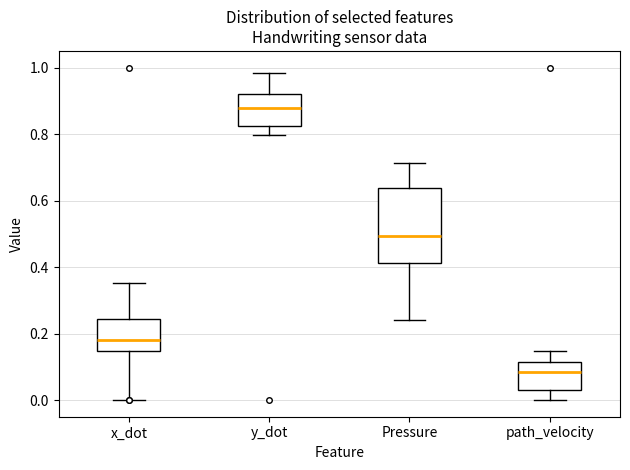

Reading left to right, transcribe this box plot: for each box, give where its median line is, the range the box spans, and where its two whiskers end, as read against the y-axis. The values are not printed on the chart, so give them approximately, as read against the axis.

x_dot: median 0.18, box 0.14 to 0.24, whiskers 0.00 to 0.36
y_dot: median 0.88, box 0.82 to 0.92, whiskers 0.80 to 0.98
Pressure: median 0.50, box 0.42 to 0.64, whiskers 0.24 to 0.72
path_velocity: median 0.08, box 0.04 to 0.12, whiskers 0.00 to 0.14